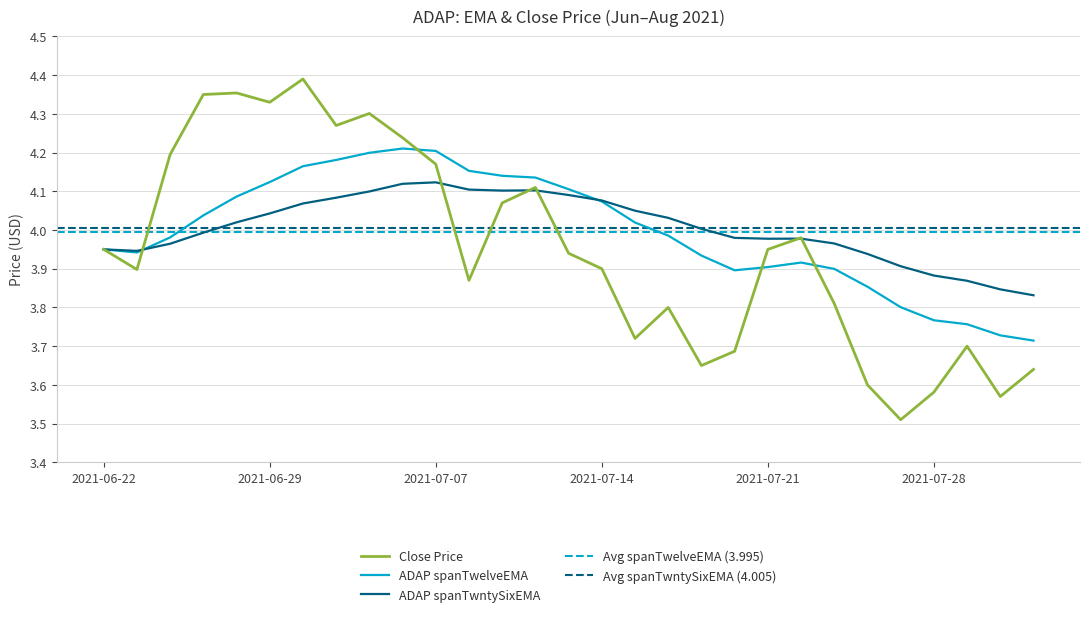

Is it true that ADAP spanTwntySixEMA equals 4.1 at 2021-07-13?

True